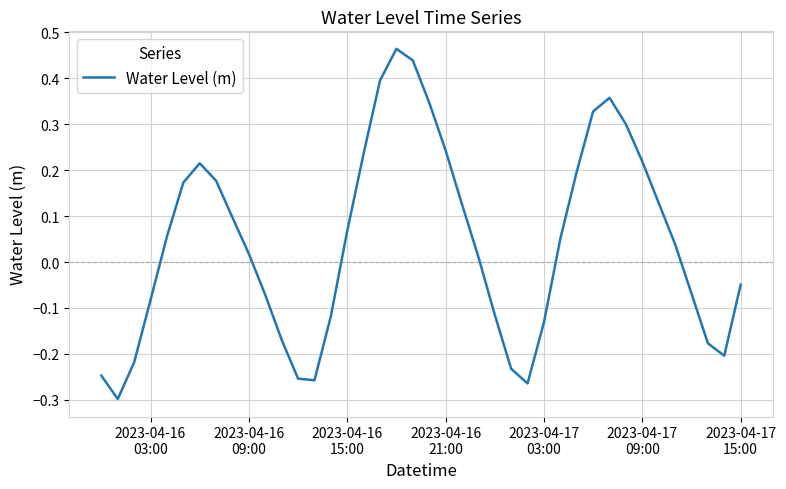

Reading left to right, list all the values displayed in this chart.

-0.2	-0.3	-0.2	-0.1	0.1	0.2	0.2	0.2	0.1	0.0	-0.1	-0.2	-0.3	-0.3	-0.1	0.1	0.2	0.4	0.5	0.4	0.3	0.2	0.1	0.0	-0.1	-0.2	-0.3	-0.1	0.1	0.2	0.3	0.4	0.3	0.2	0.1	0.0	-0.1	-0.2	-0.2	-0.0